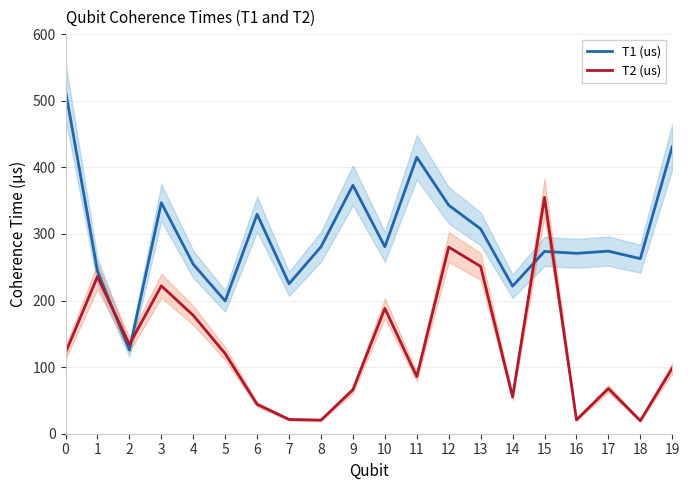

What is the sum of the T1 (us) values at 15 and 3?

620.6